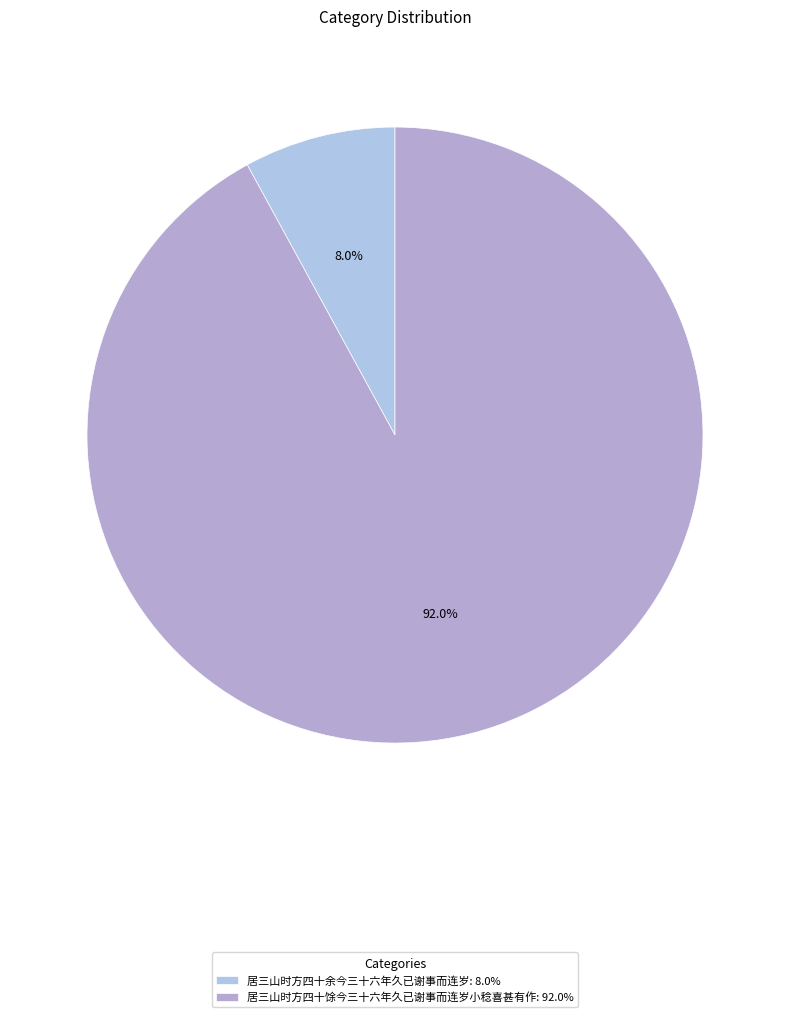

How many slices are in this pie chart?

2